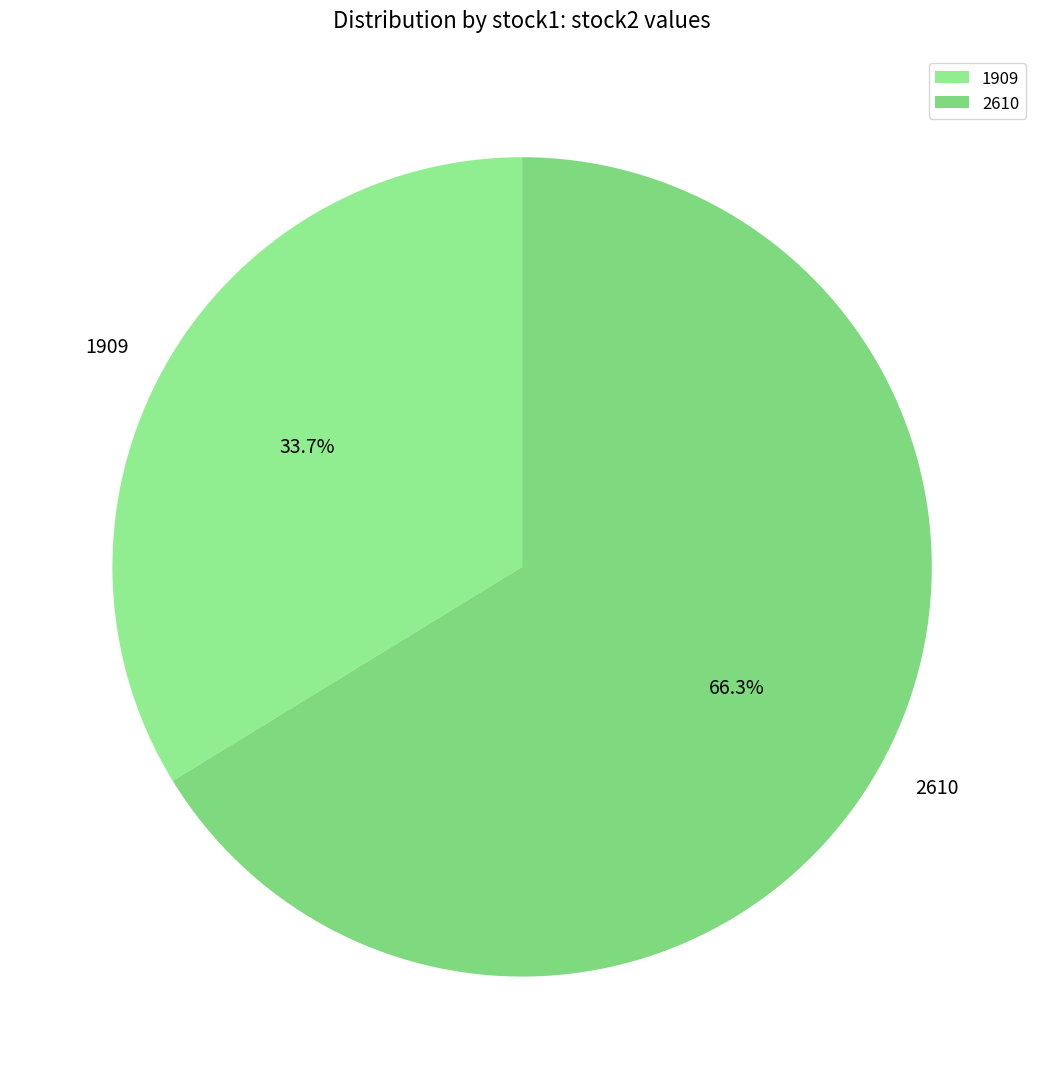

True or false: 2610 accounts for 66% of the total.

True